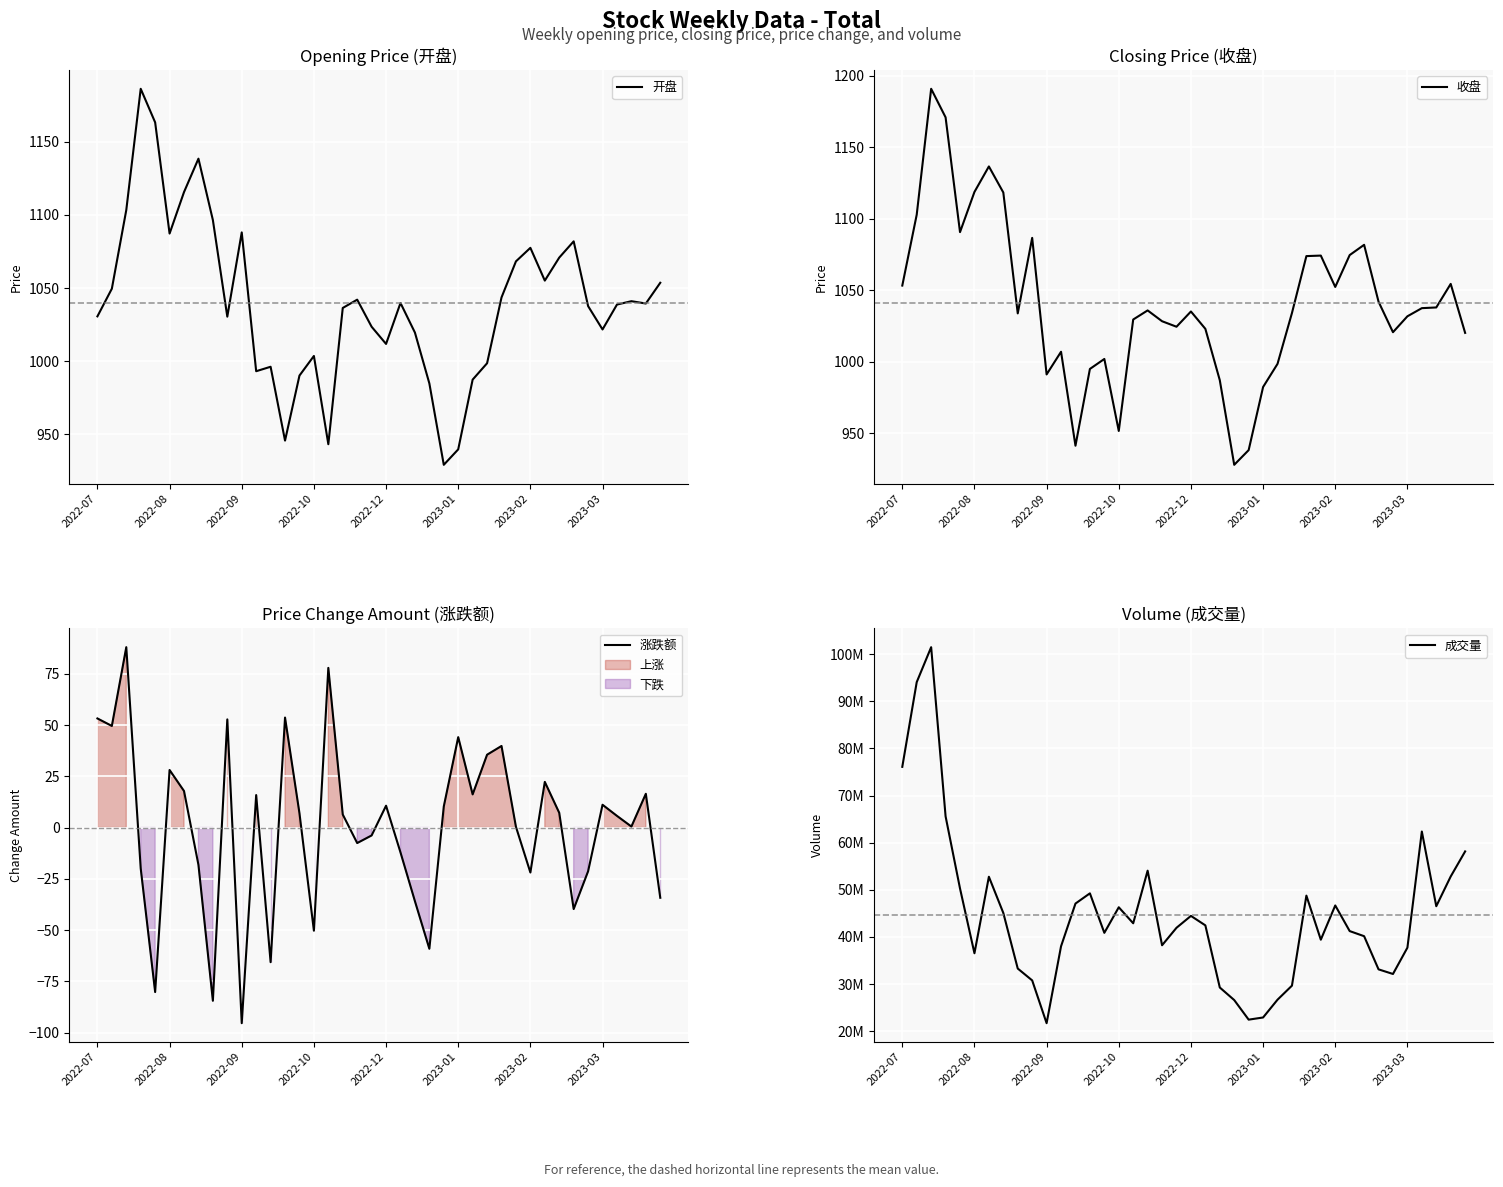

What is the minimum value for 开盘?

929.3